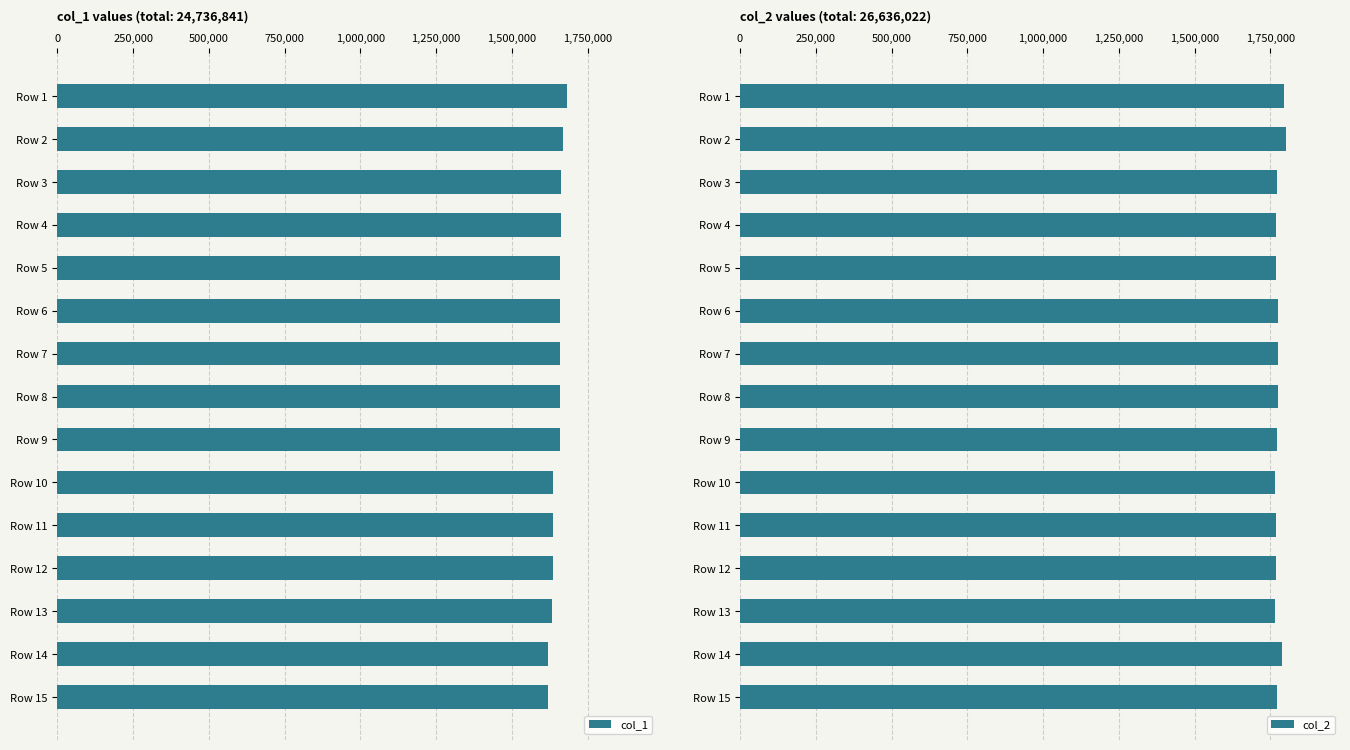

How many data points does each series have?

15